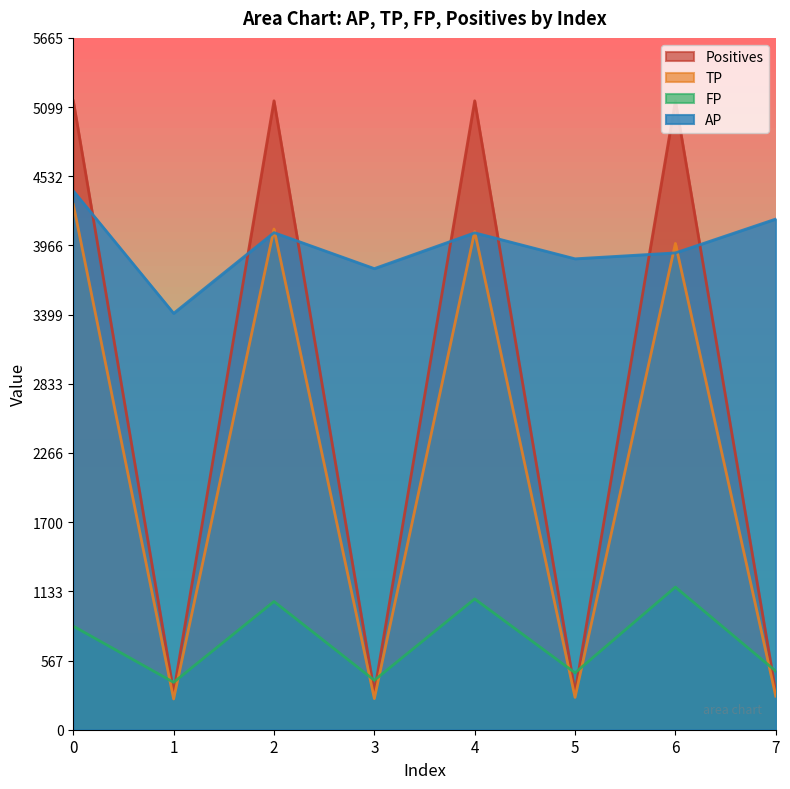

Reading right to left, transcribe all the data shown in this chart.

AP: 4181.6	3904.4	3856.1	4068.9	3775.8	4070.3	3409.6	4412.3
TP: 275.0	3982.0	265.0	4079.0	255.0	4100.0	252.0	4302.0
FP: 480.0	1168.0	466.0	1071.0	405.0	1050.0	388.0	848.0
Positives: 308.0	5150.0	308.0	5150.0	308.0	5150.0	308.0	5150.0